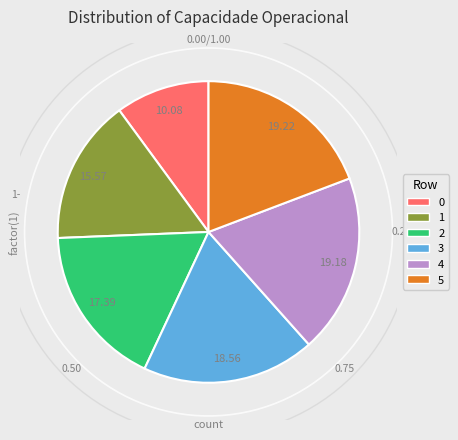

Between 3 and 2, which is larger?

3